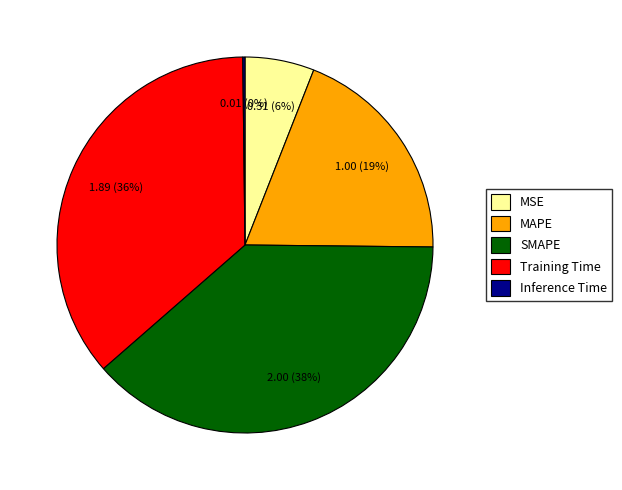

The SMAPE slice represents 24% of the pie. True or false?

False